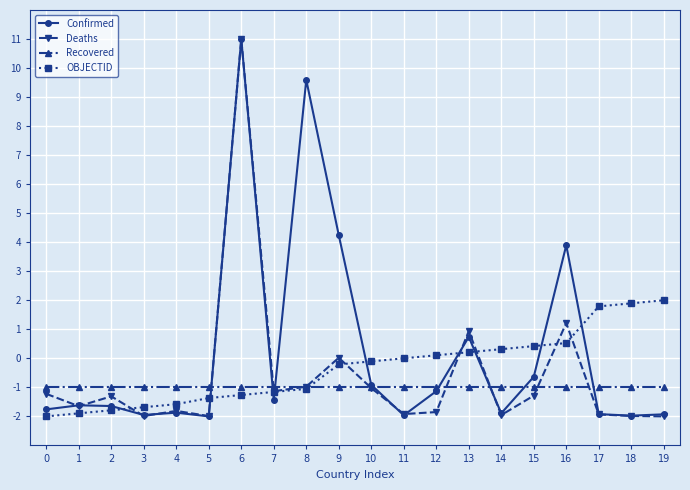

What is the value of the Confirmed point at the 2nd from the left?

-1.6